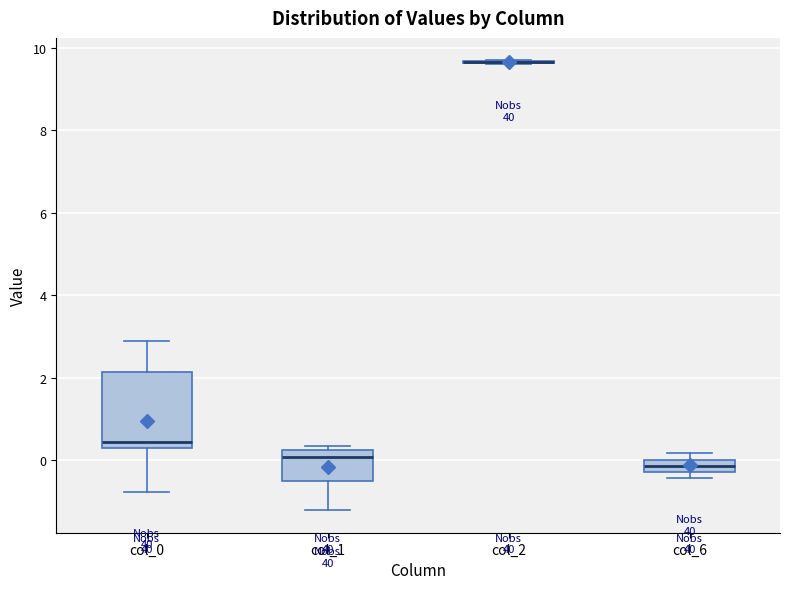

Which box is the tallest, from its lower edge to its upper edge?

col_0